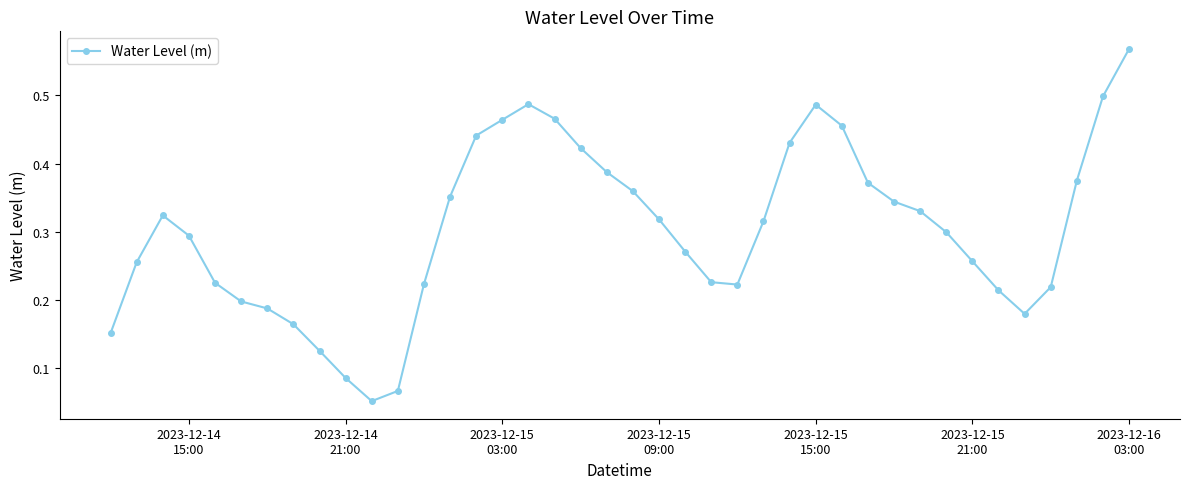

True or false: the data has more than 0 interior local peaks.

True